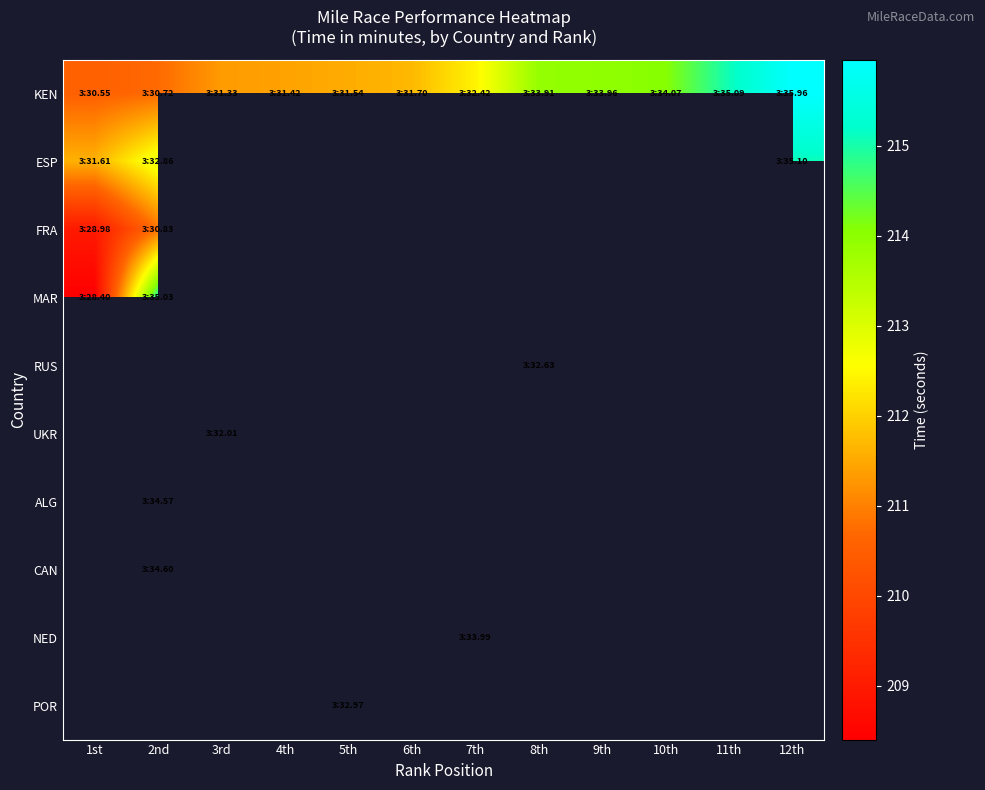

What is the greatest value displayed?

216.0